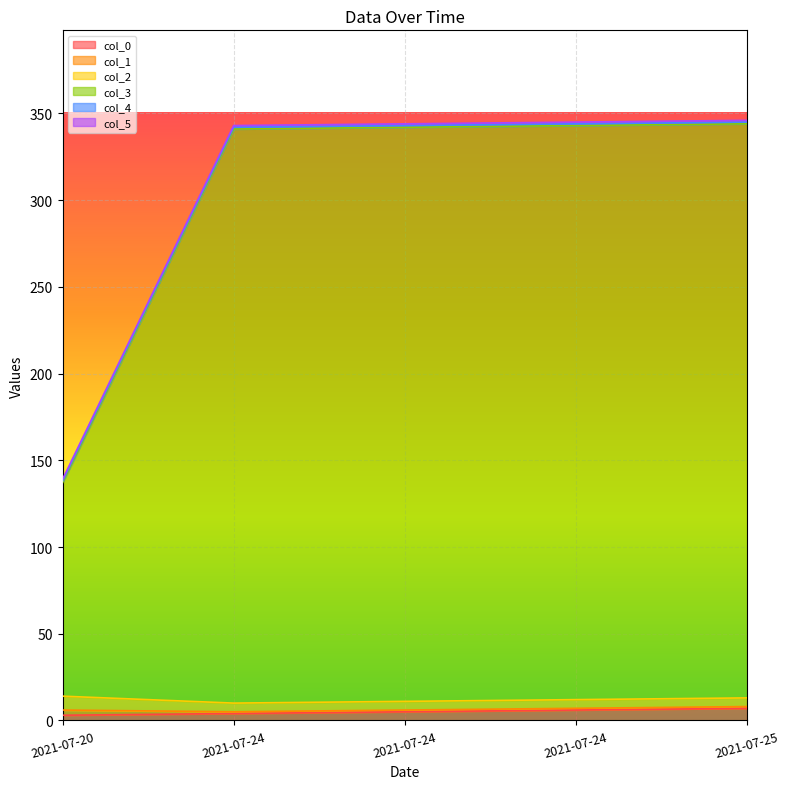

True or false: col_0 and col_3 intersect in this chart.

False